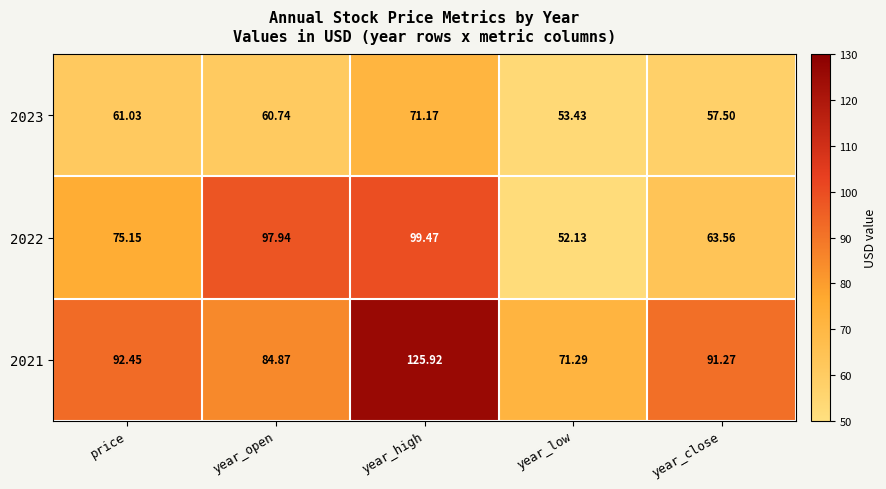

At which label does 2022 first exceed 75?

price